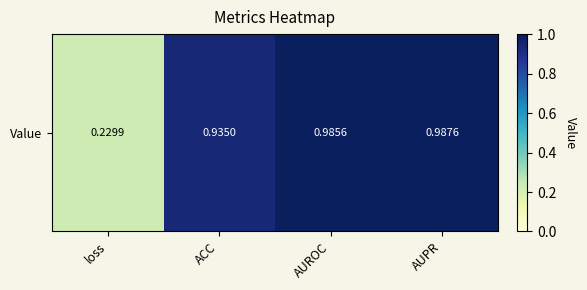

List the labels in order of value, largest first.

AUPR, AUROC, ACC, loss